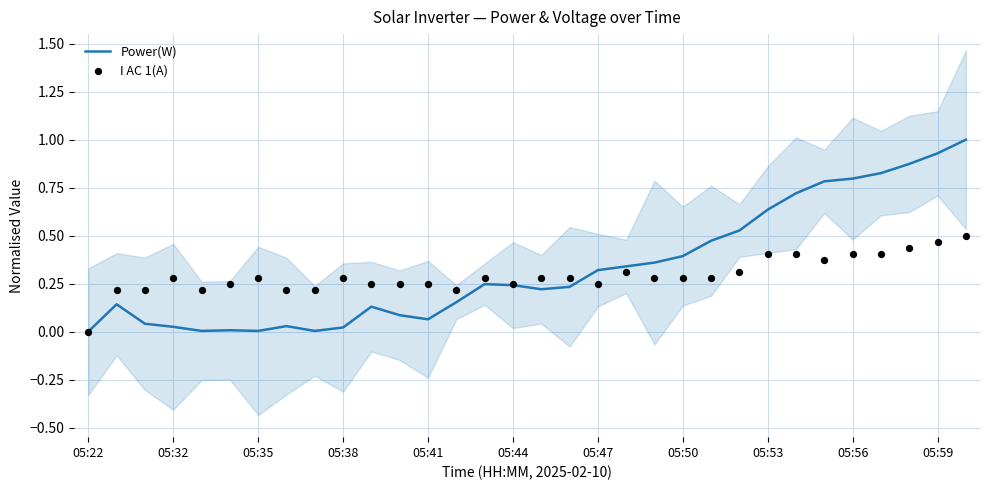

At how many categories does at least one series exceed 0?

31